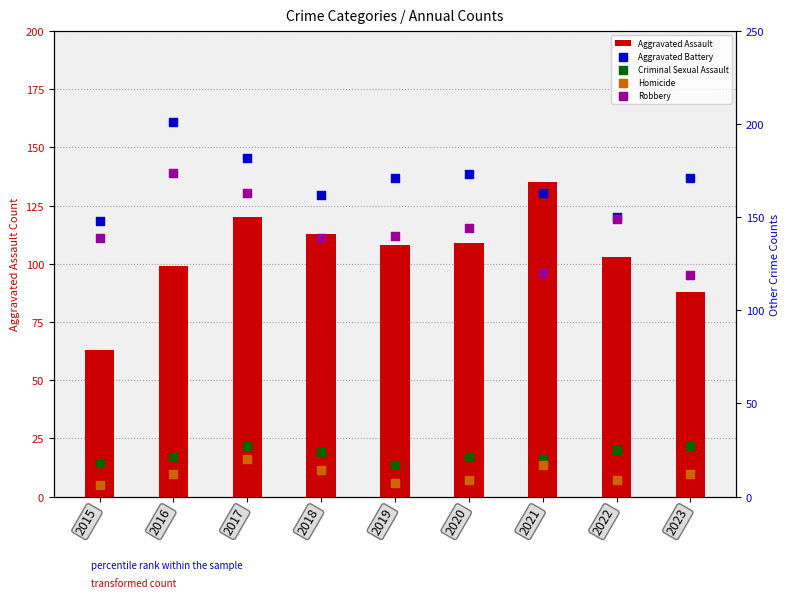

Which series contains the highest Y value?

Aggravated Battery